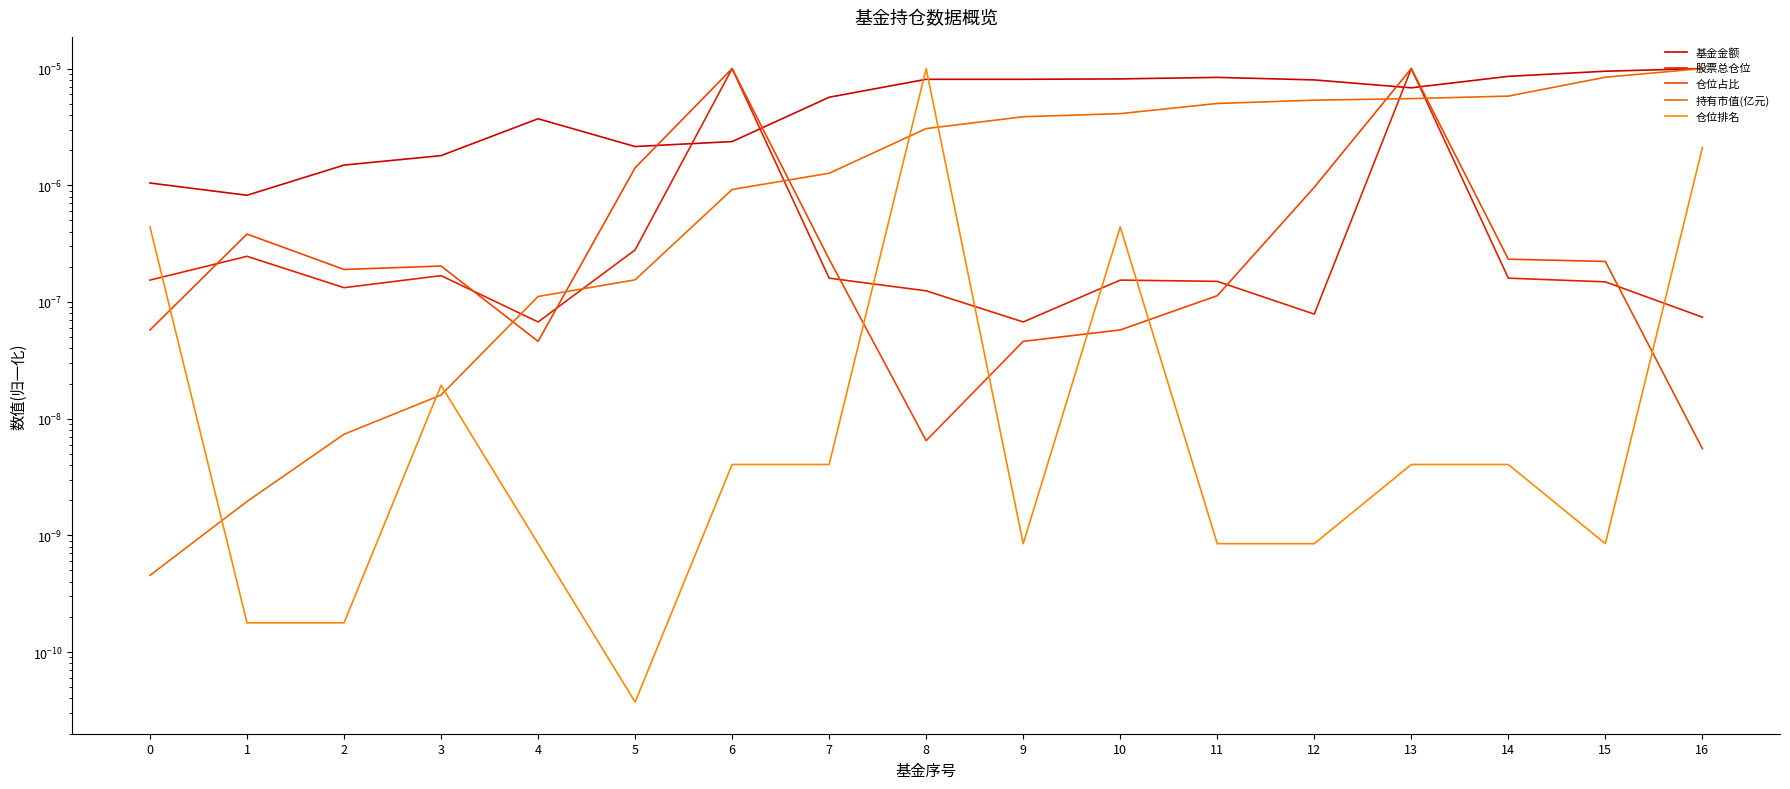

True or false: 基金金额 and 仓位占比 intersect in this chart.

True